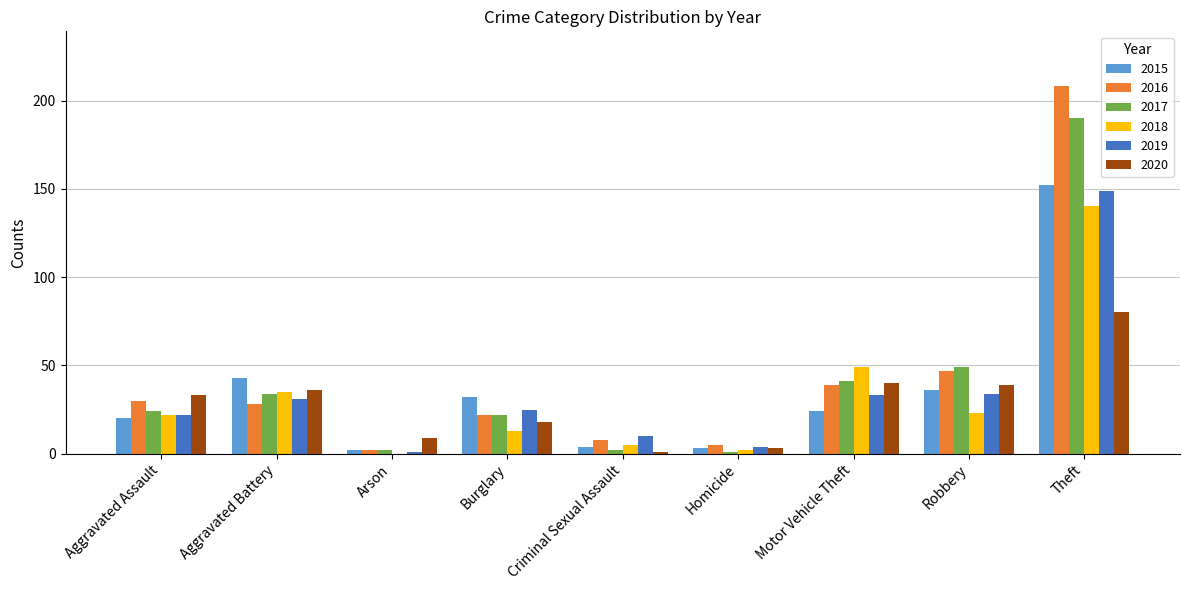

How many data points does each series have?

9